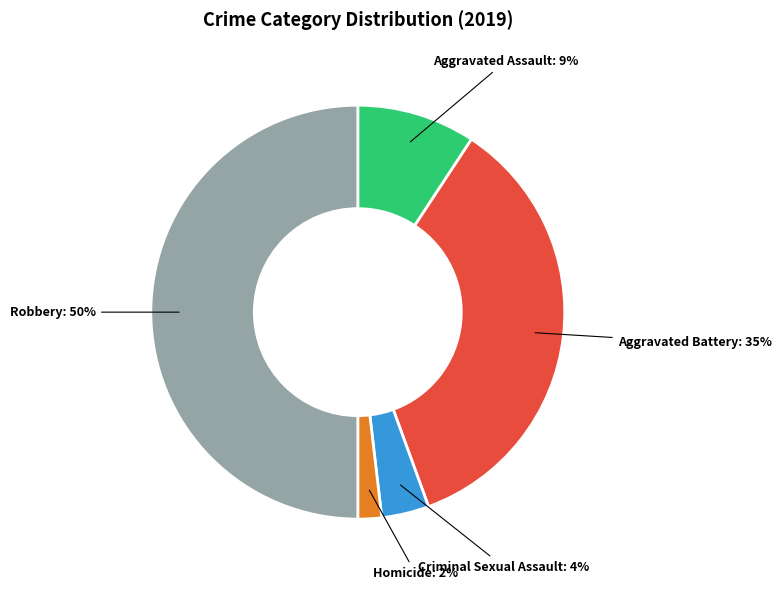

What percentage is the Aggravated Assault slice, to the nearest percent?

9%